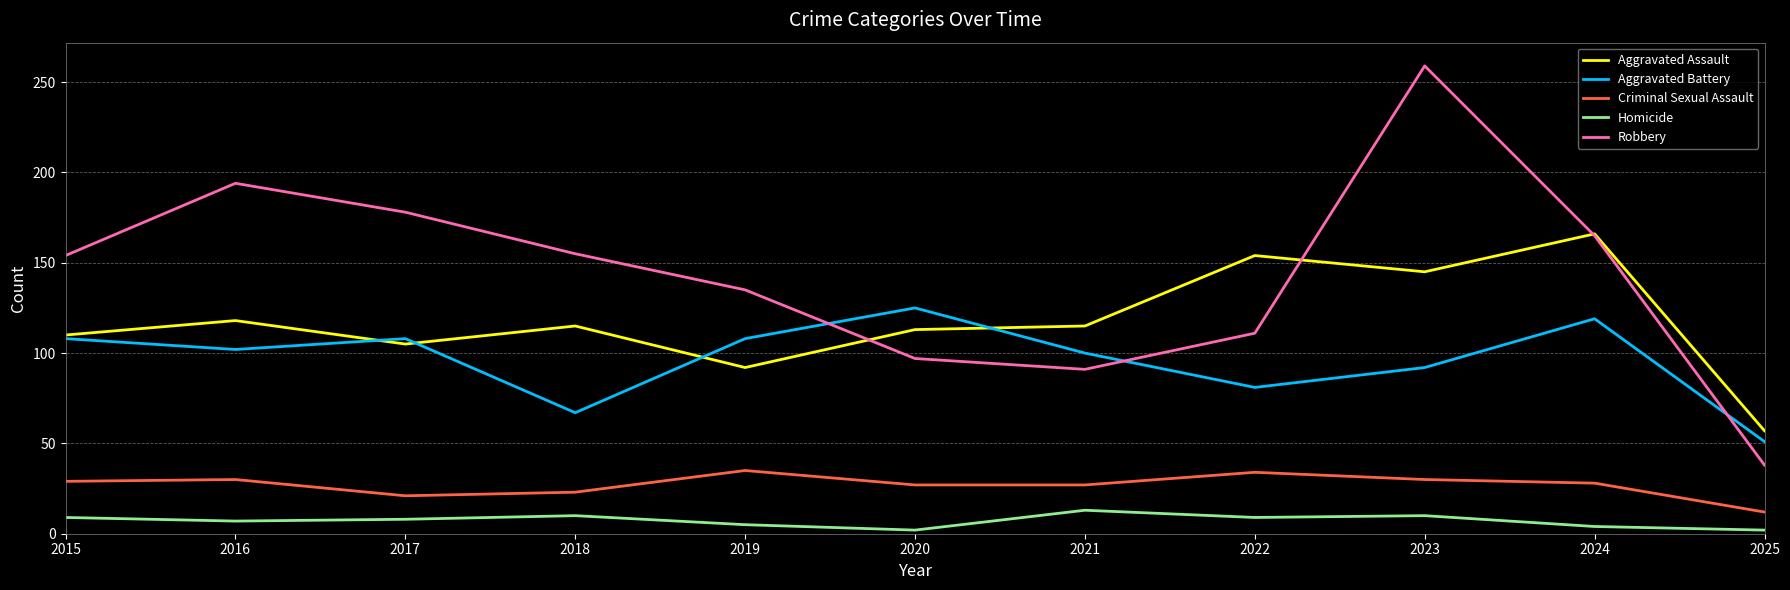

At which category does the chart reach its peak across all series?

2023